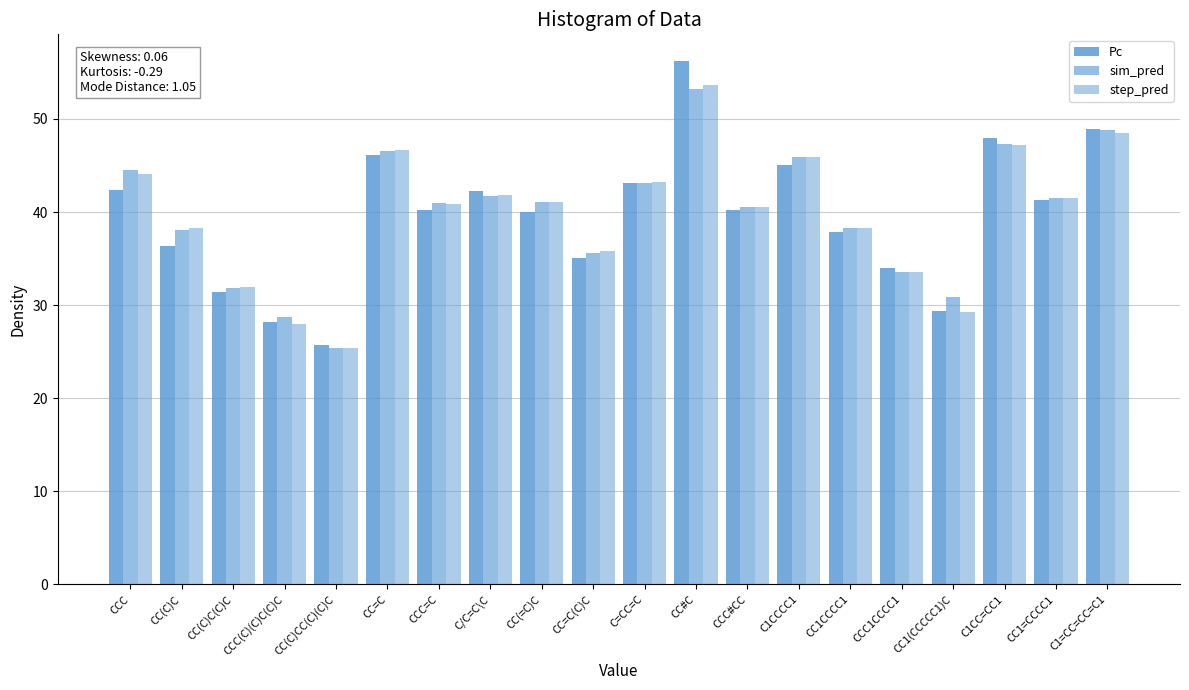

What position from the left is CC1(CCCCC1)C?

17